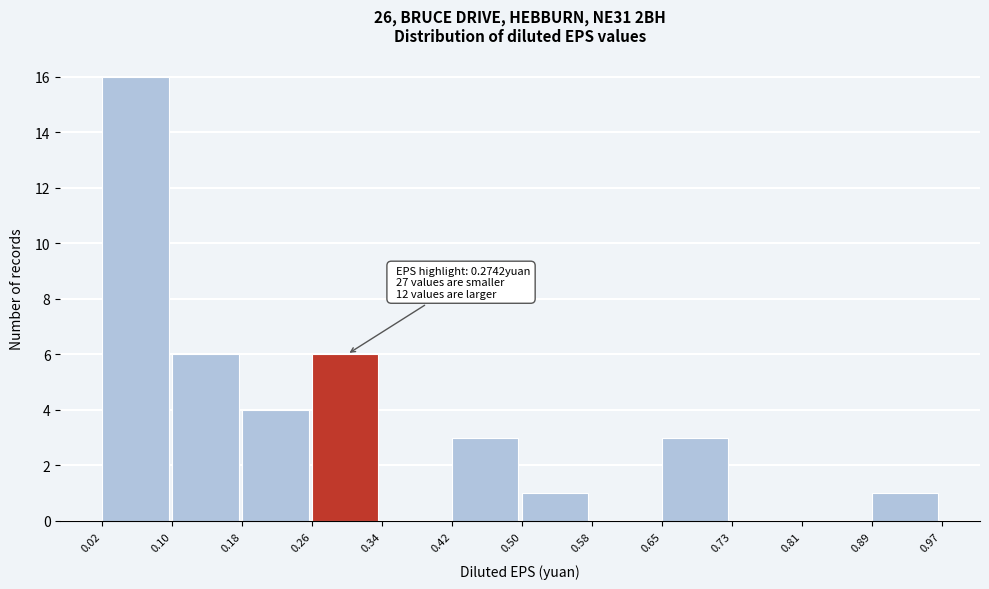

Which range on the x-axis has the tallest bar?

0.02 to 0.10